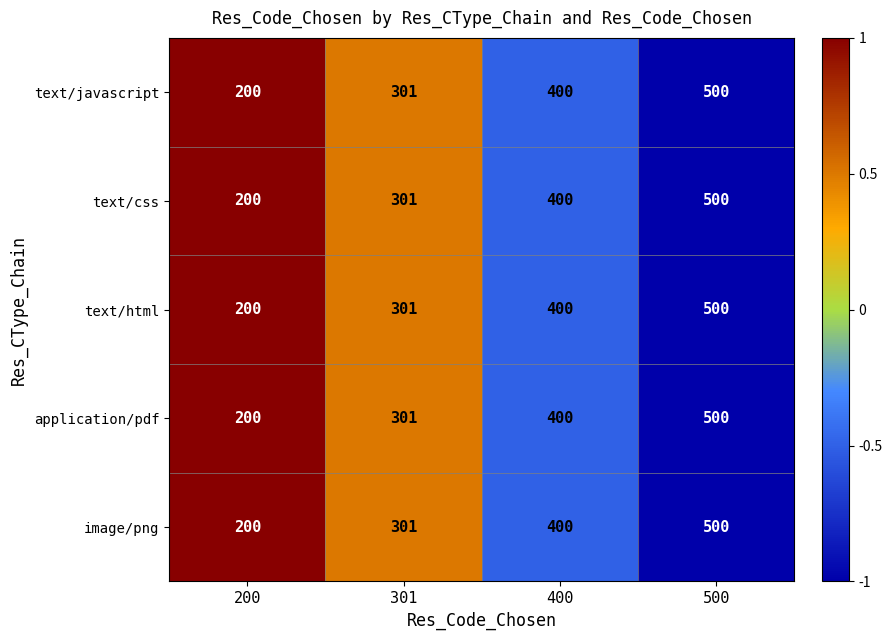

Rank the categories by text/css value from highest to lowest.

500, 400, 301, 200